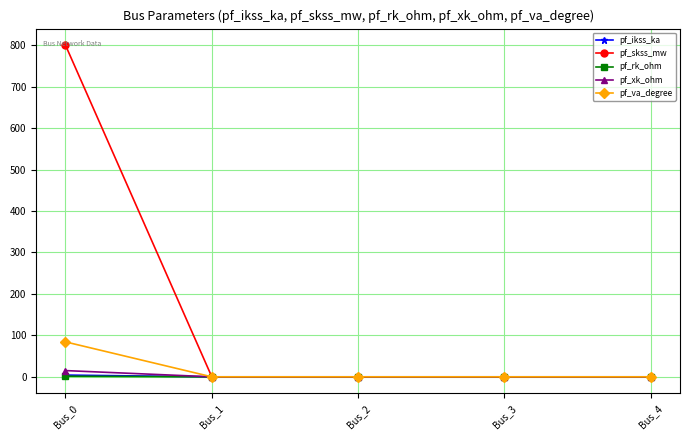

True or false: pf_va_degree has more than 1 interior local peaks.

False